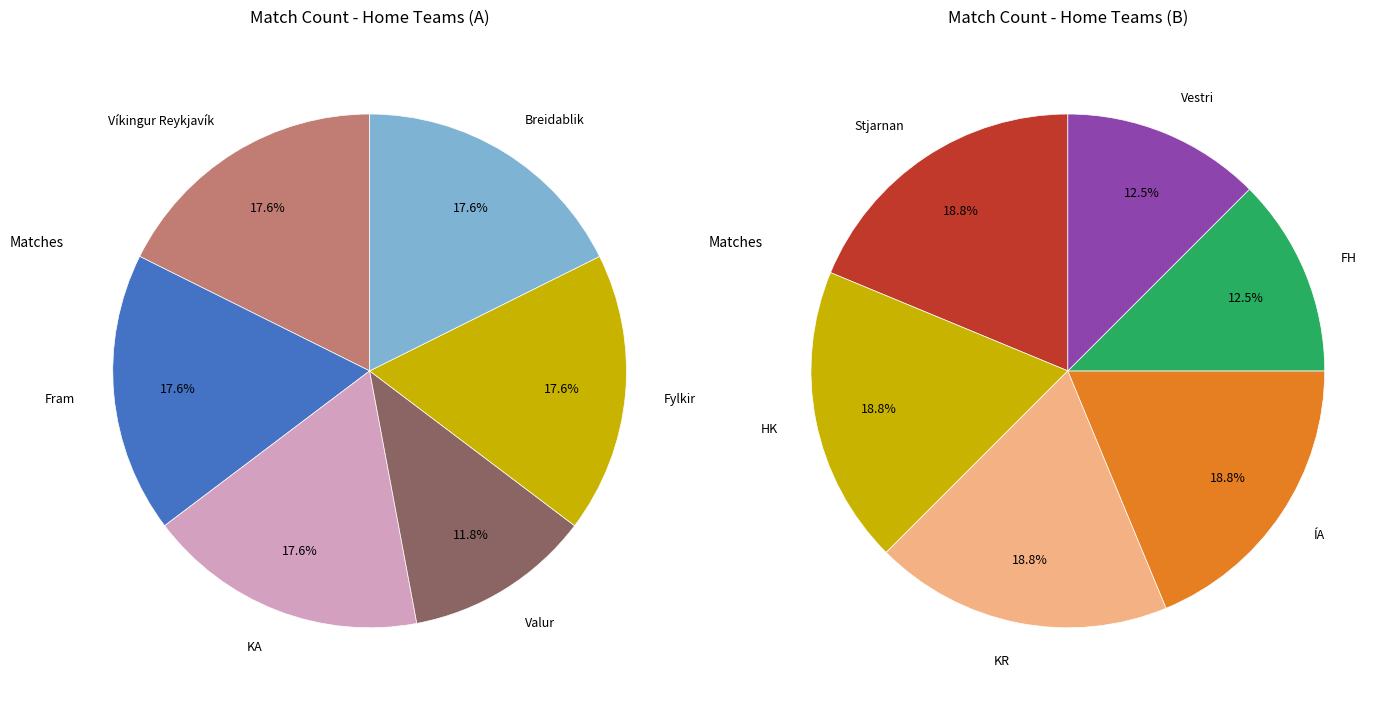

True or false: KA accounts for 1% of the total.

False